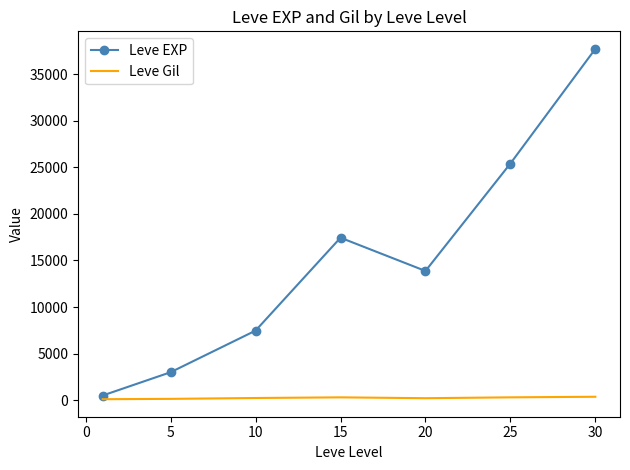

Which series has the largest total across all categories?

Leve EXP